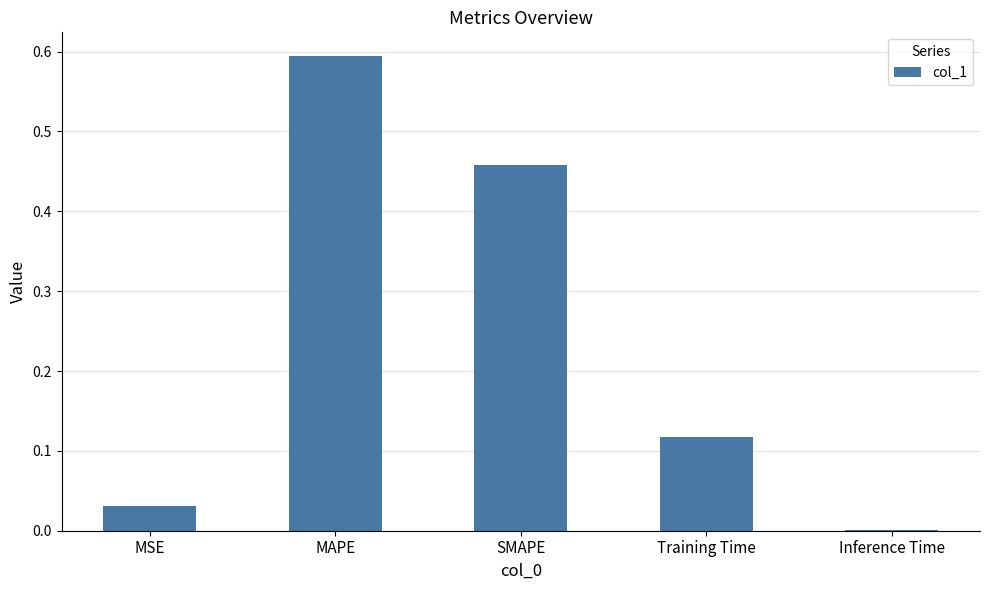

The chart shows a value of 0.0 at MSE. True or false?

True